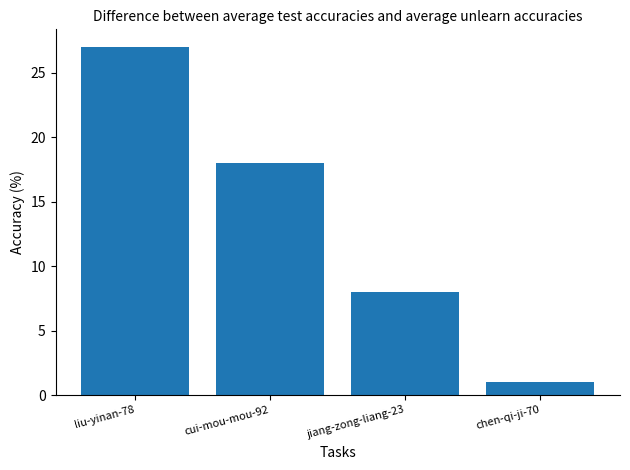

Reading right to left, extract all data points from this chart.

1	8	18	27